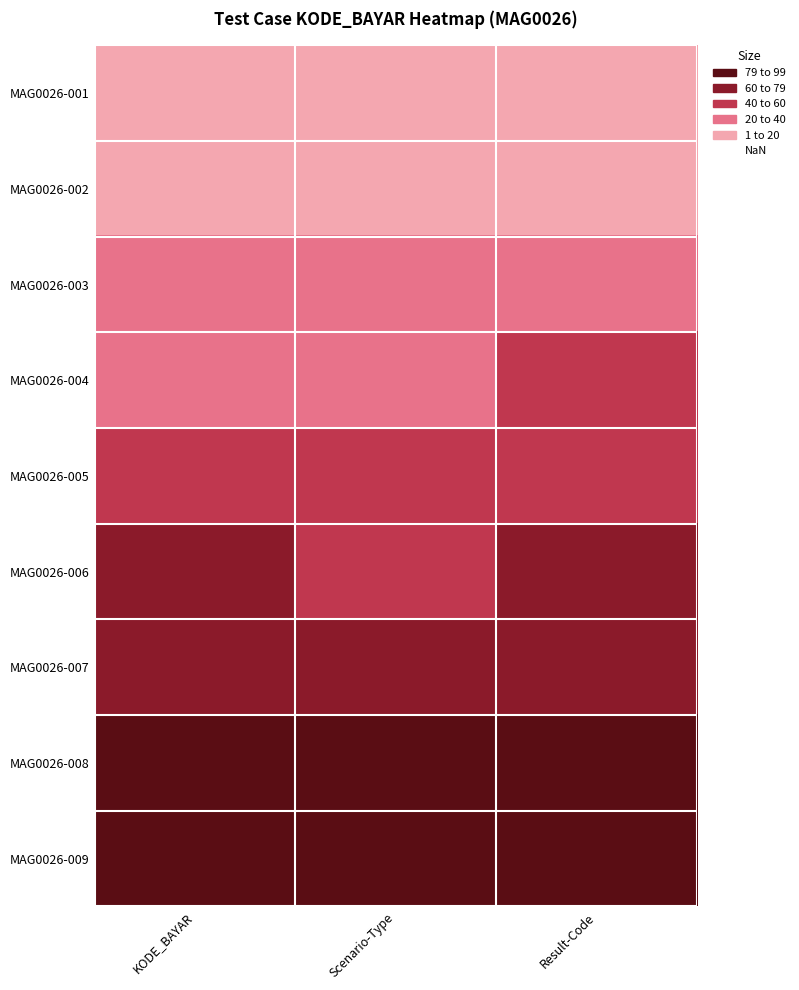

Which has a higher value, KODE_BAYAR or Scenario-Type?

KODE_BAYAR